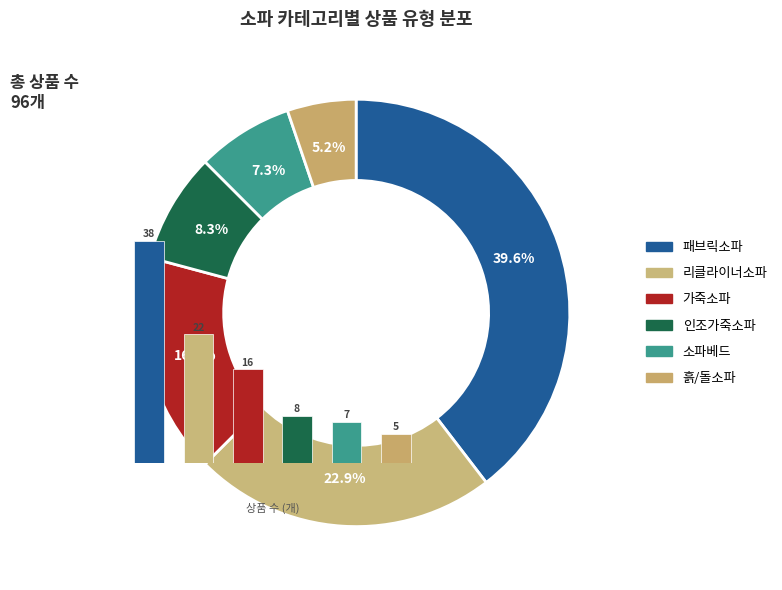

What is the total percentage of 패브릭소파 and 소파베드?

46.9%